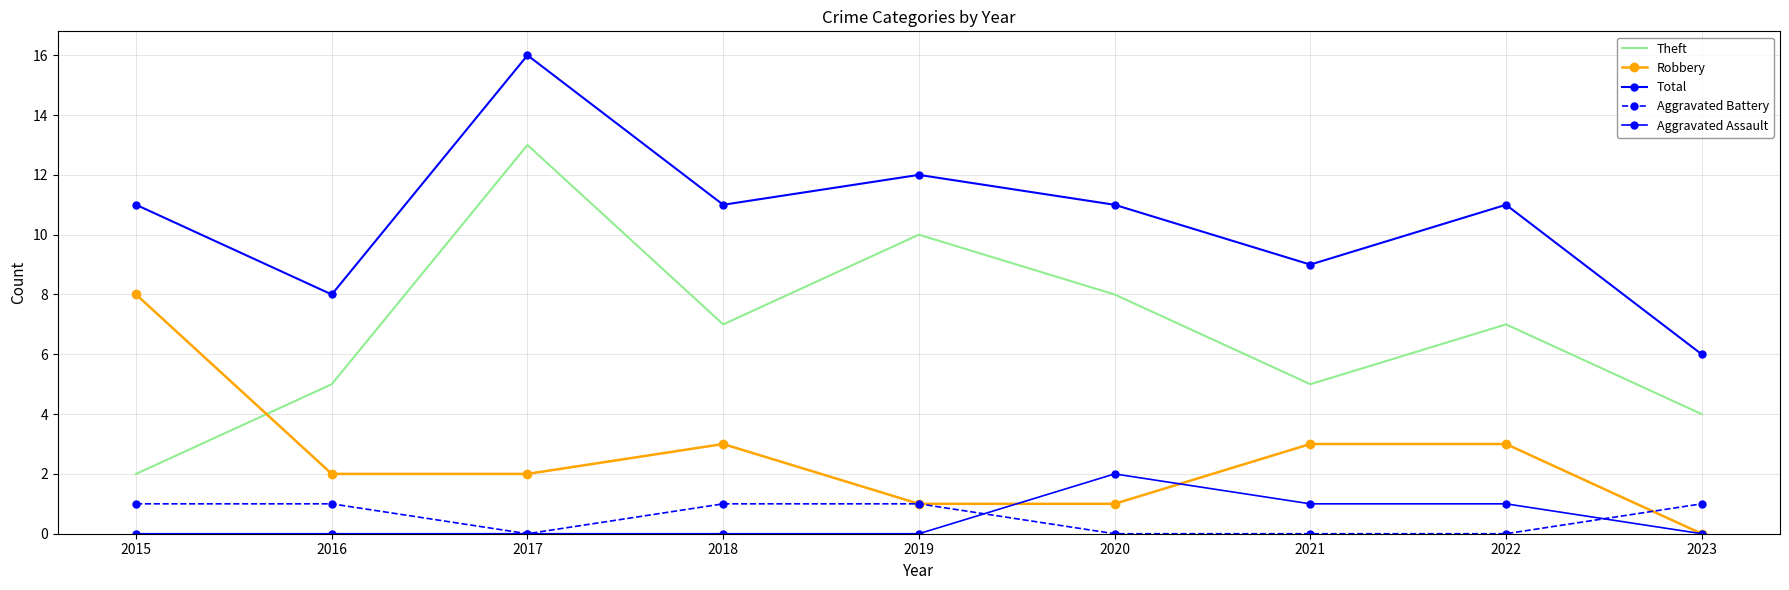

The value of Aggravated Assault at 2017 is 0. True or false?

True